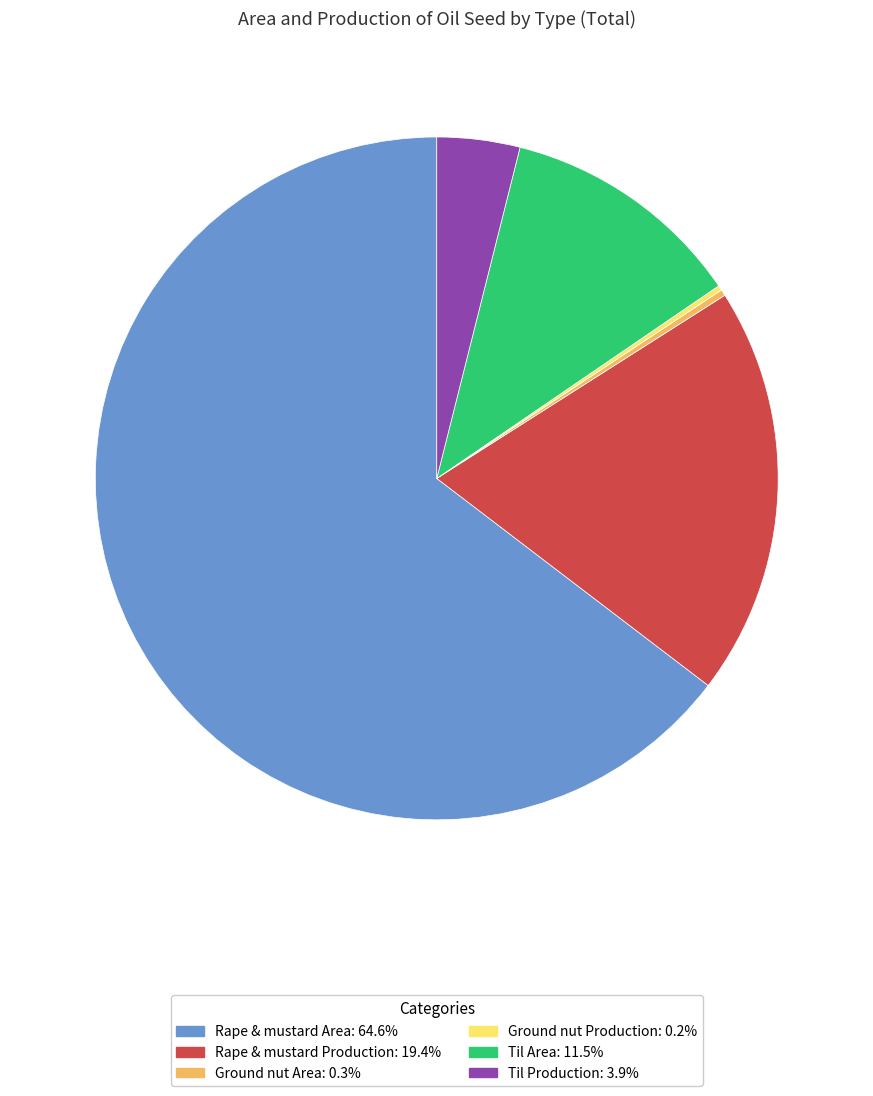

Which category accounts for the majority?

Rape & mustard Area